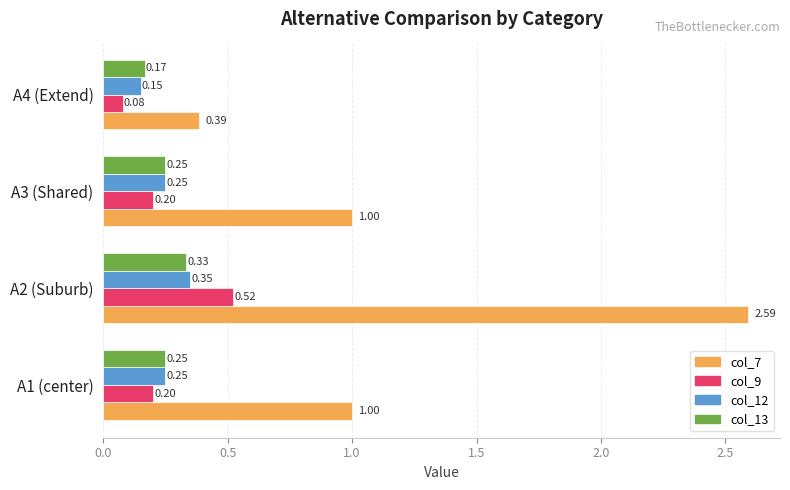

What is the spread (max minus min) of values at A1 (center)?

0.8